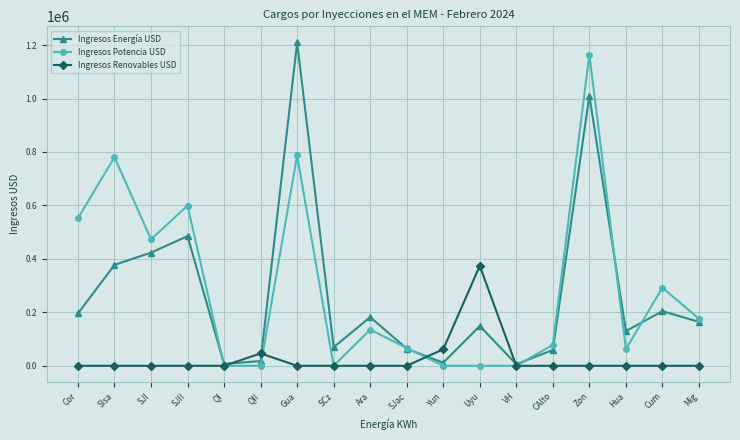

At which category does Ingresos Potencia USD reach its first local valley?

SJI